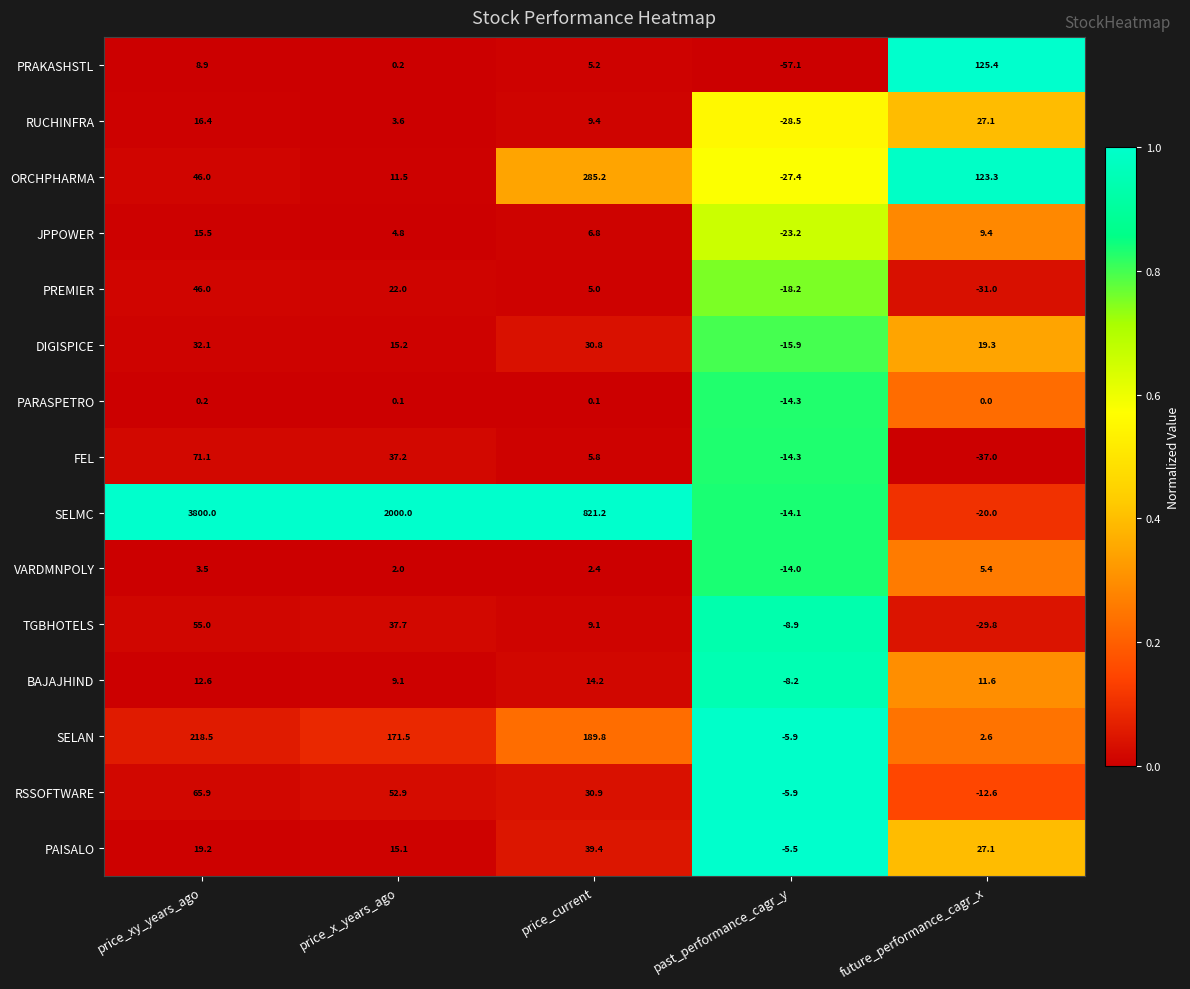

What is the average value of the FEL series?

12.6